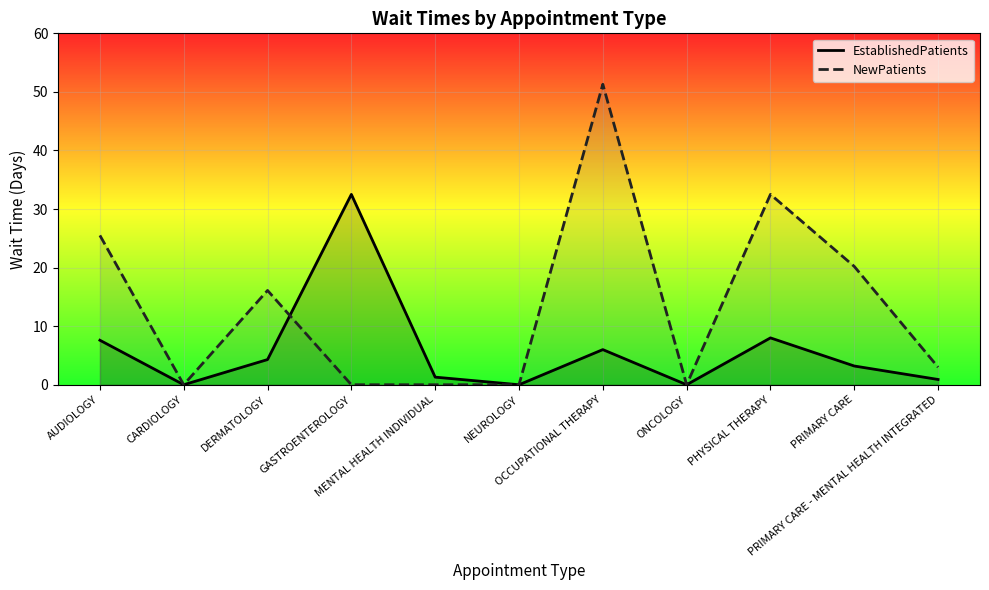

What is the difference between the EstablishedPatients values at OCCUPATIONAL THERAPY and PRIMARY CARE?

2.8